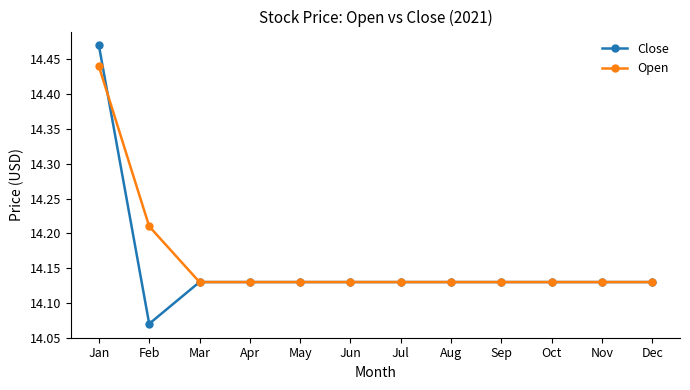

Is it true that Open equals 18.8 at Aug?

False